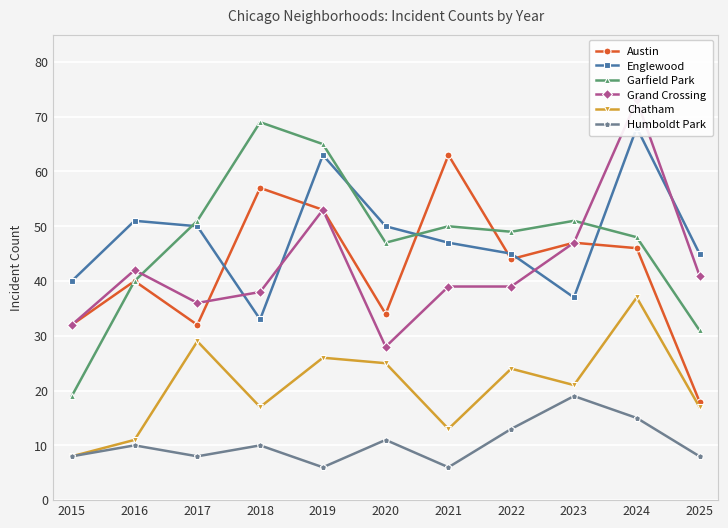

At how many categories does at least one series exceed 47?

9